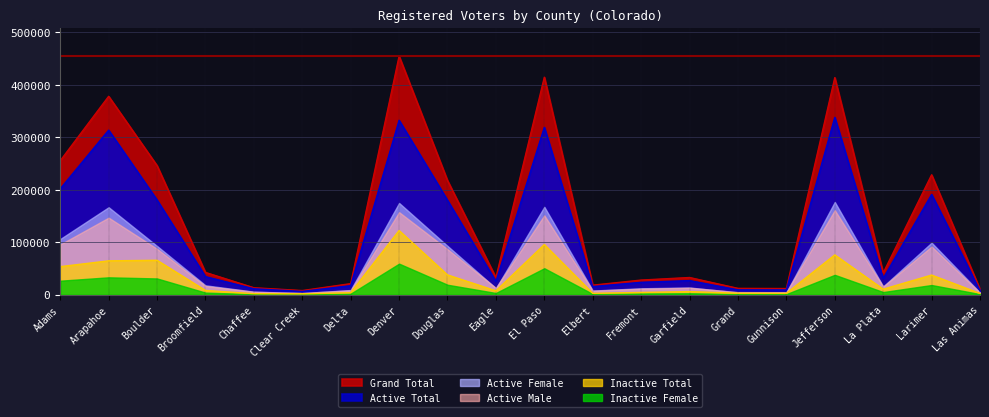

Is the value of Active Total at Eagle greater than the value of Inactive Total at Jefferson?

No